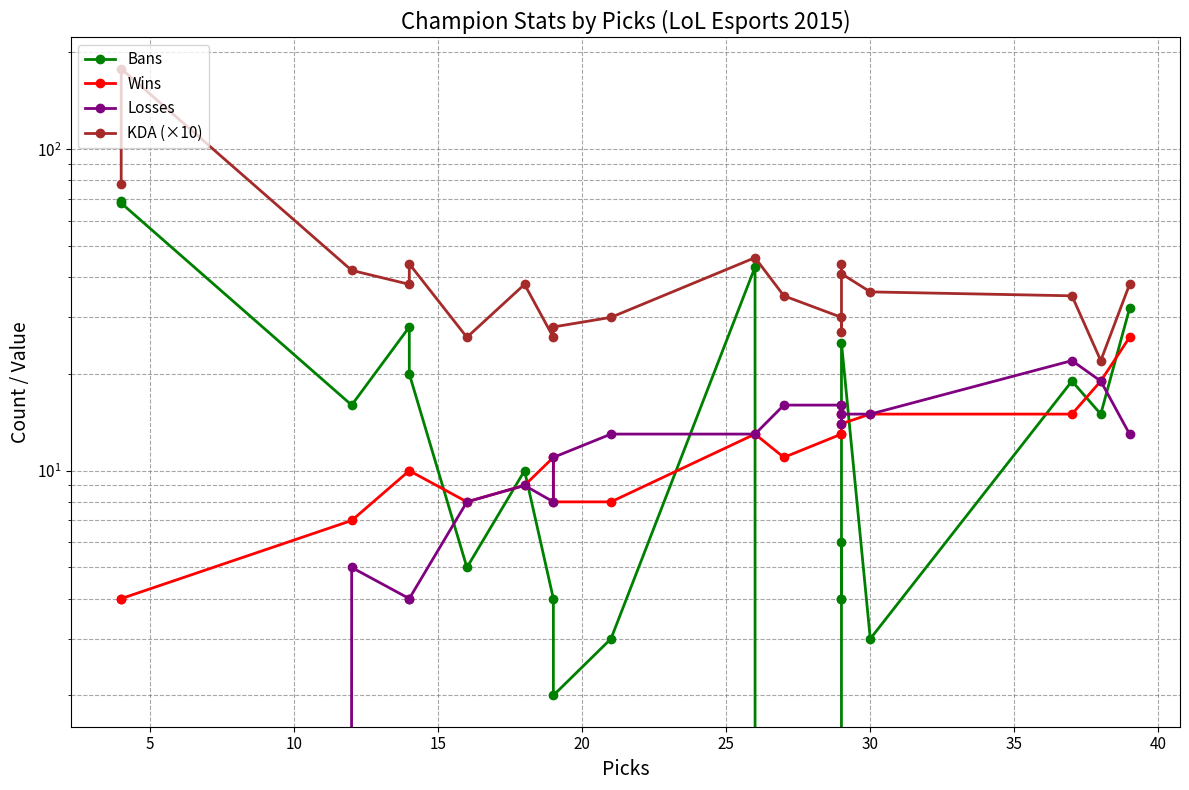

How many intersections are there between Losses and Bans?

8